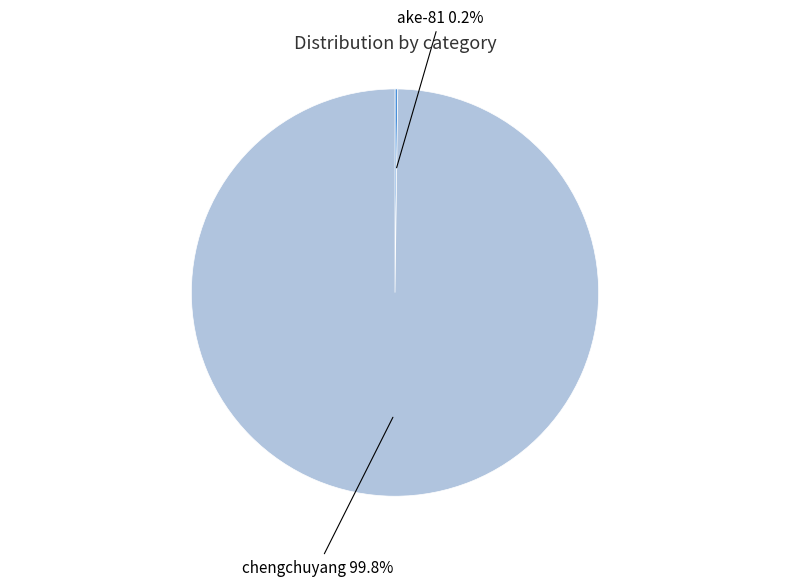

Does any single category account for the majority?

Yes